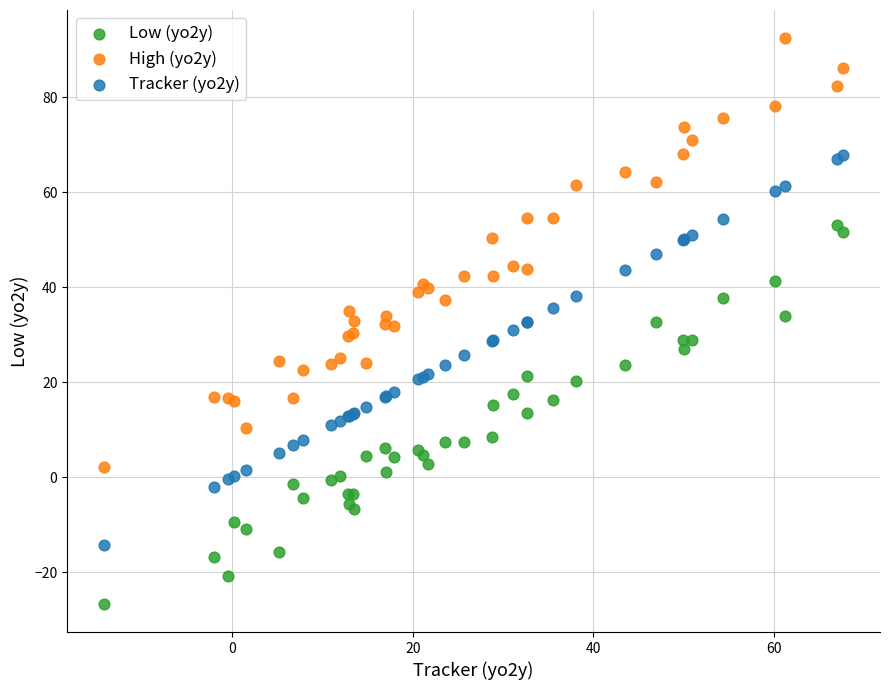

Which series has the widest spread of Y values?

High (yo2y)